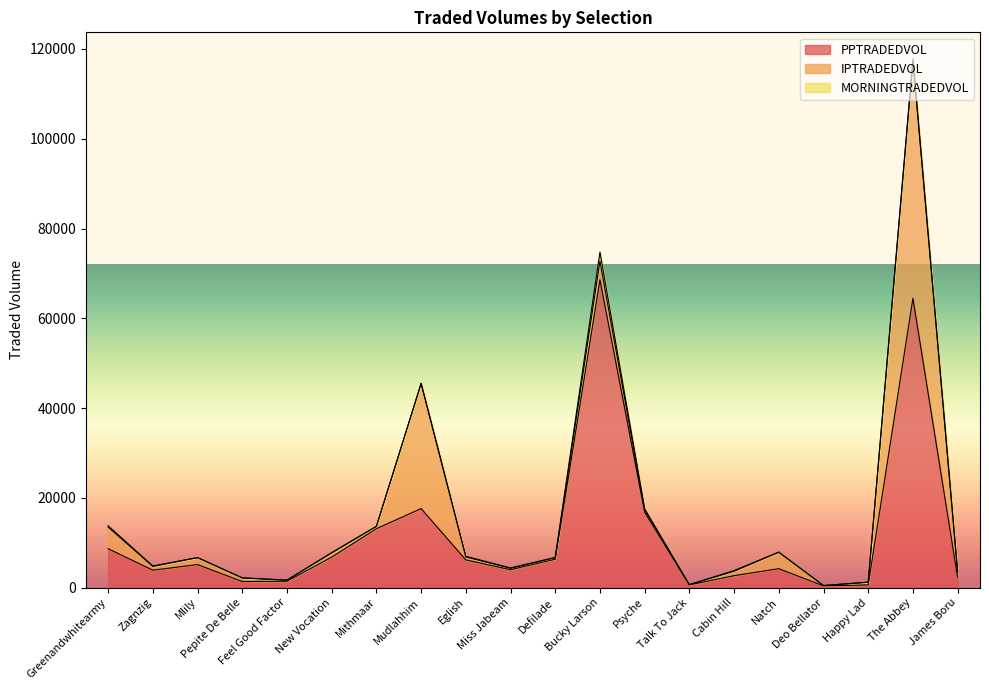

True or false: IPTRADEDVOL has more than 2 points higher than both neighbors.

True